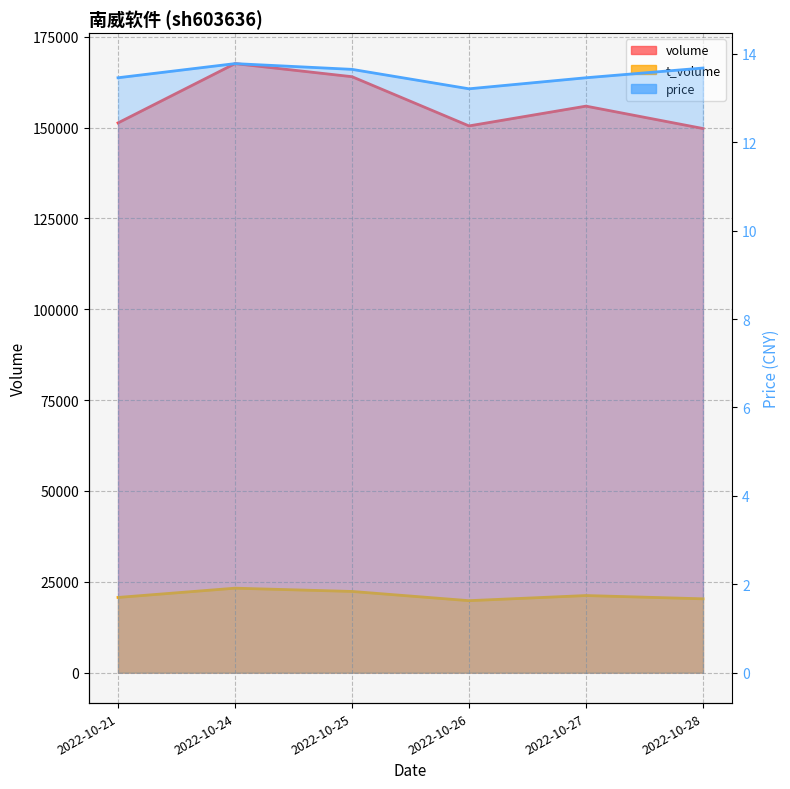

Between 2022-10-24 and 2022-10-27, which series saw the biggest shift?

volume